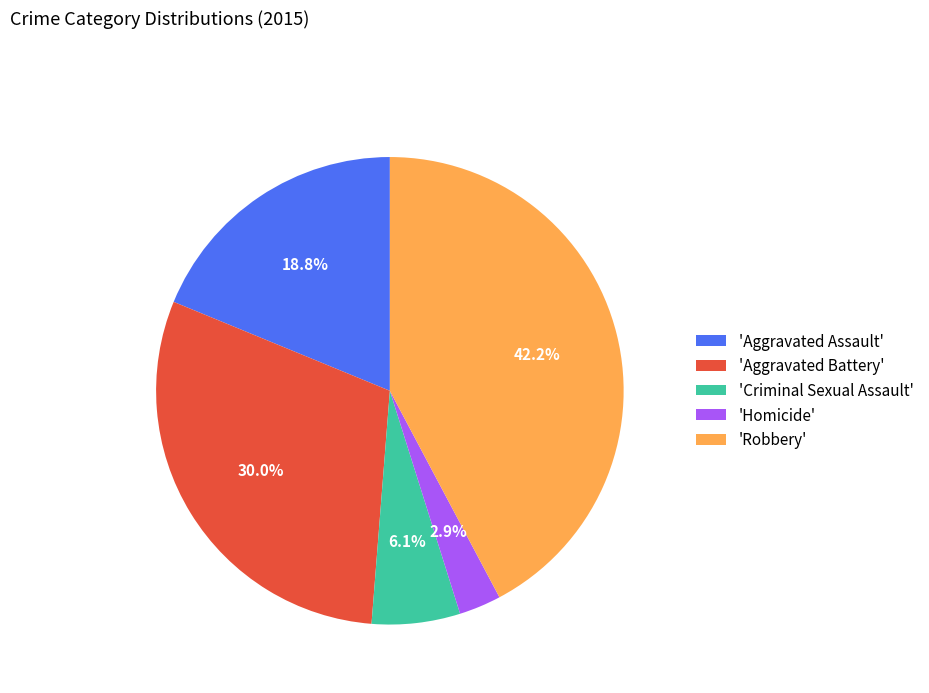

Is 'Robbery' the majority of the pie?

No